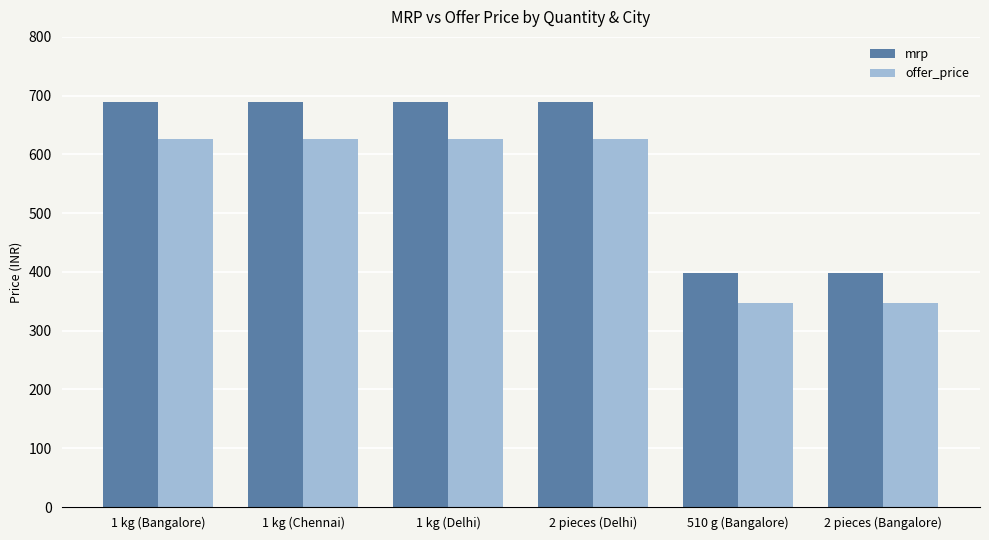

What is the spread (max minus min) of values at 1 kg (Delhi)?

62